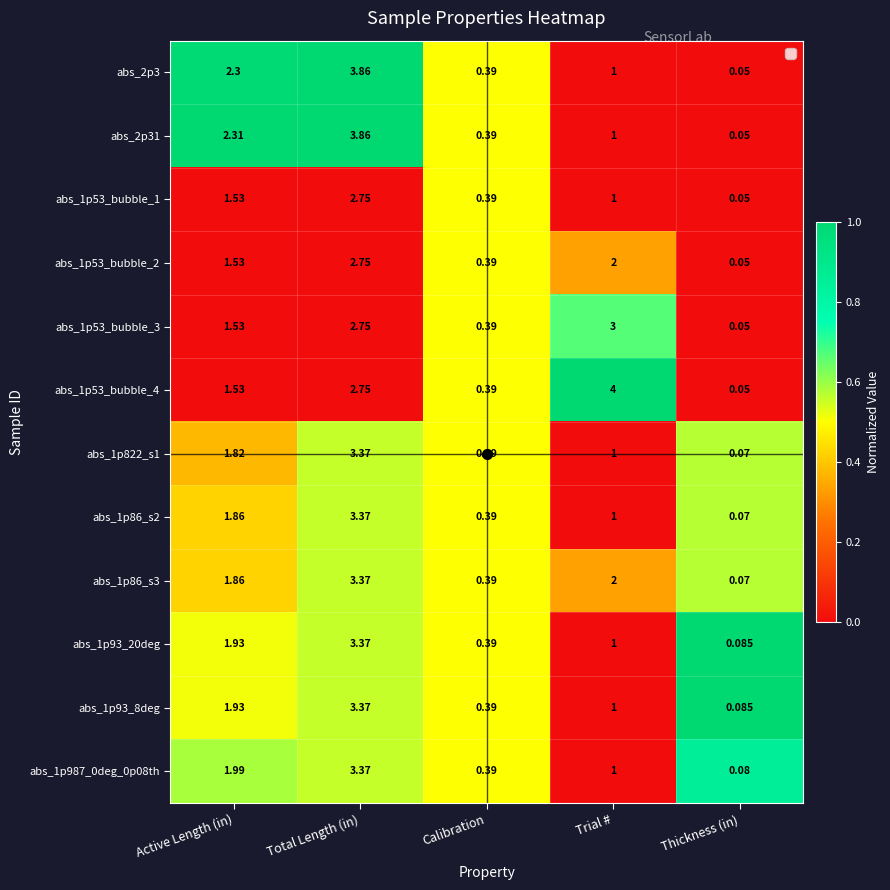

At which label does abs_1p53_bubble_2 first exceed 1?

Active Length (in)